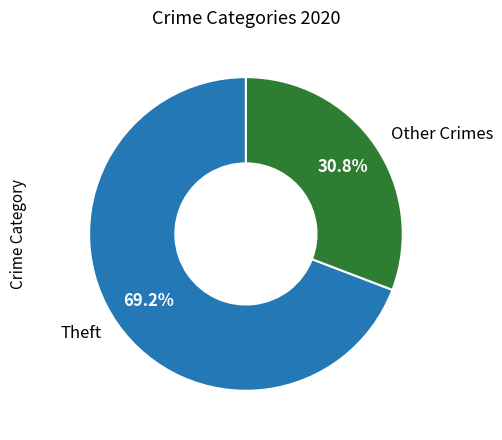

Is there any slice that represents more than half of the pie?

Yes